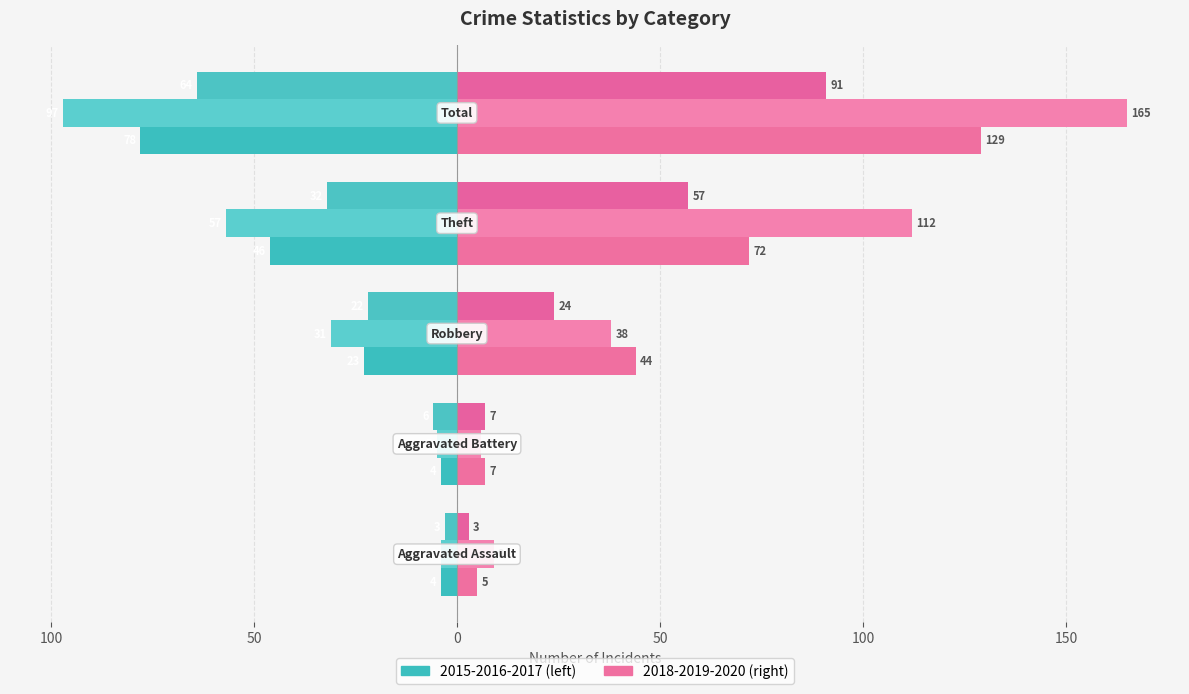

Reading left to right, transcribe all the data shown in this chart.

2015: -4	-4	-23	-46	-78
2016: -4	-5	-31	-57	-97
2017: -3	-6	-22	-32	-64
2018: 5	7	44	72	129
2019: 9	6	38	112	165
2020: 3	7	24	57	91